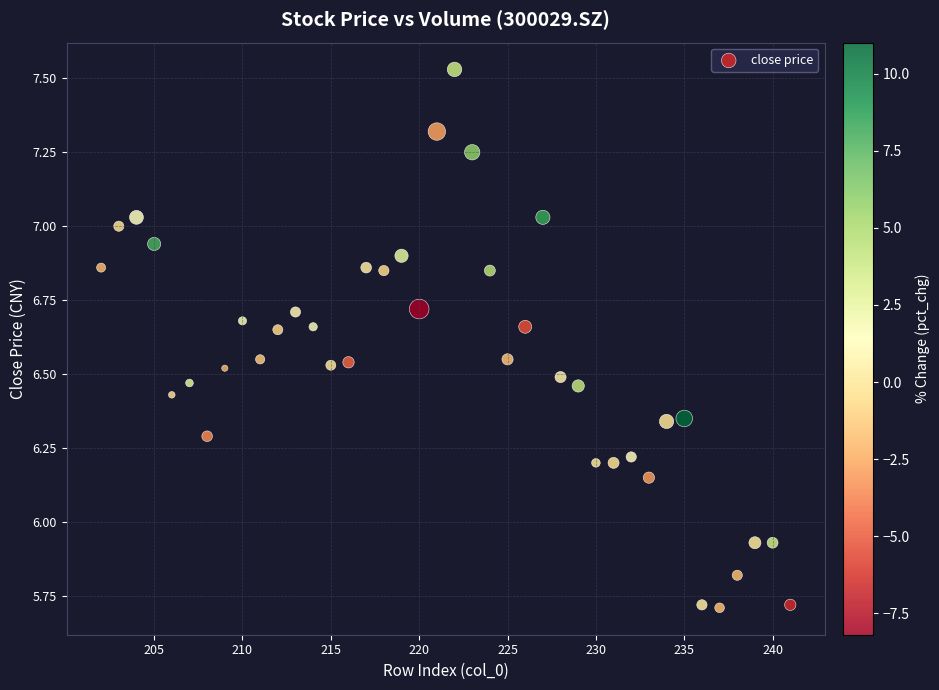

What is the range of X values (max minus min)?

39.0